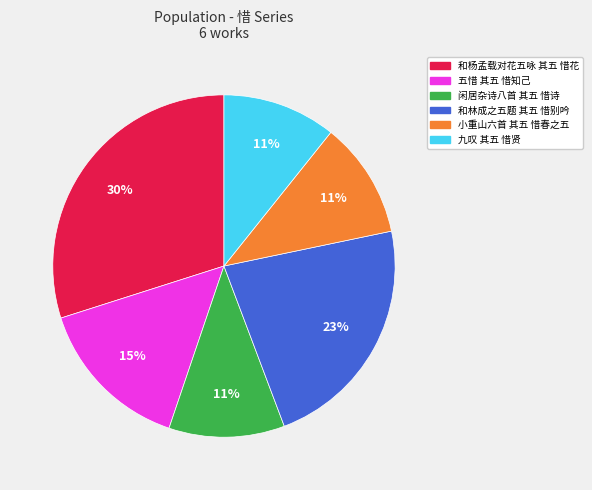

Is the sum of 和杨孟载对花五咏 其五 惜花 and 五惜 其五 惜知己 greater than half?

No